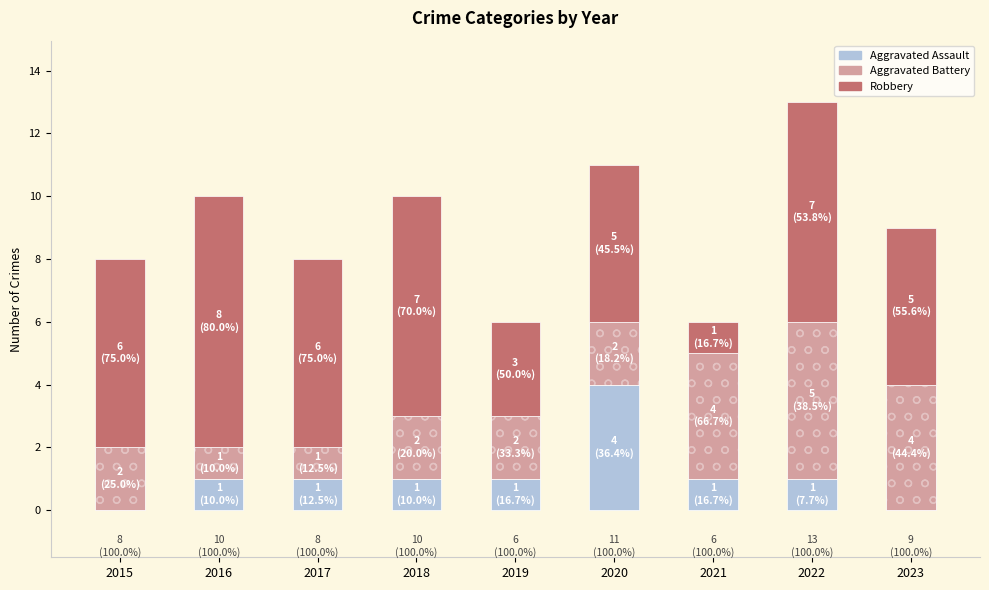

How many values in Aggravated Assault are above zero?

7